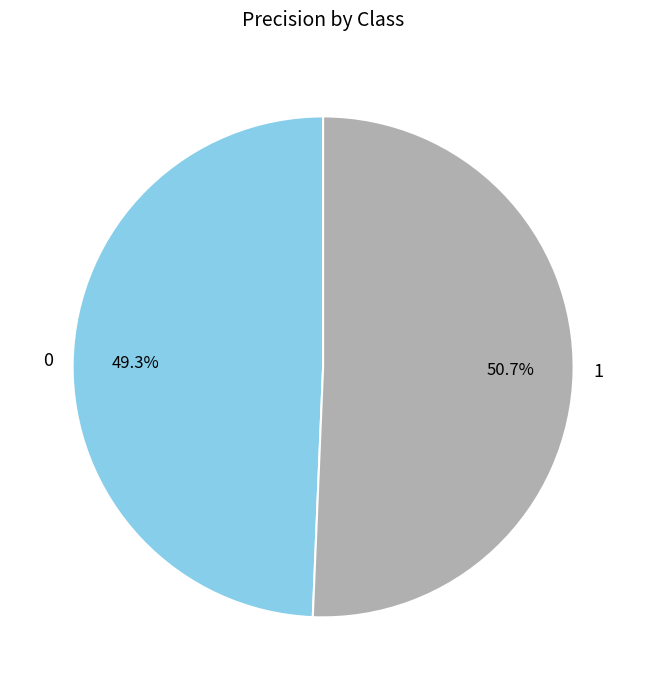

What percentage do 1 and 0 together represent?

100.0%